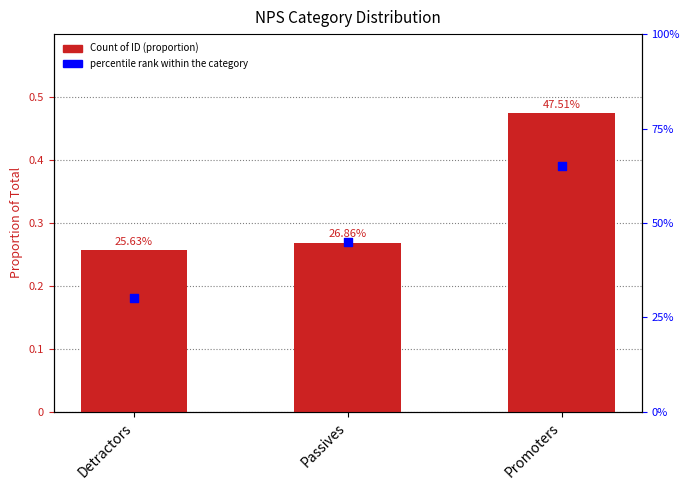

At how many categories does at least one series exceed 0?

3